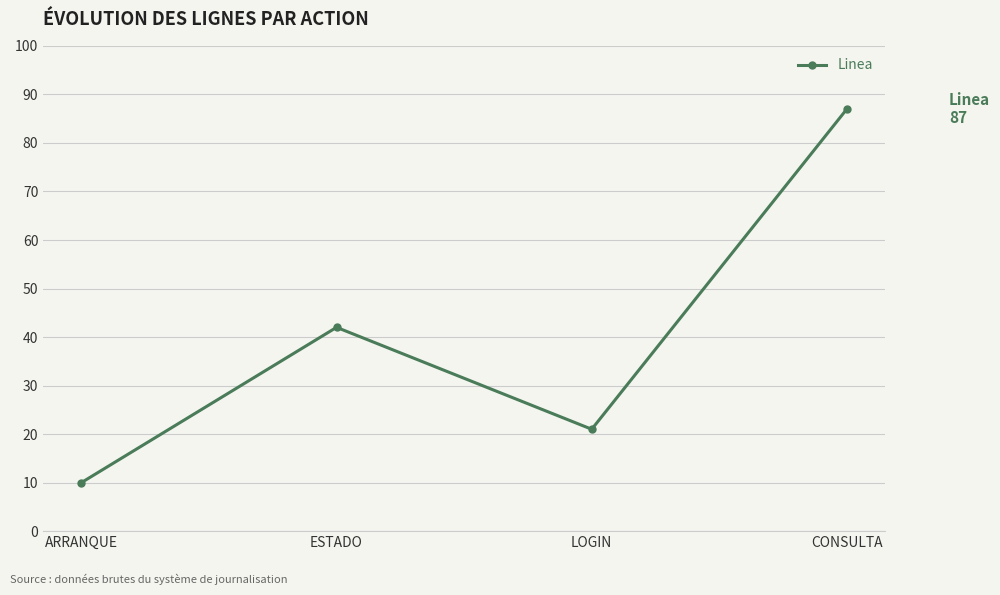

Reading right to left, what are all the values shown in this chart?

CONSULTA=87	LOGIN=21	ESTADO=42	ARRANQUE=10